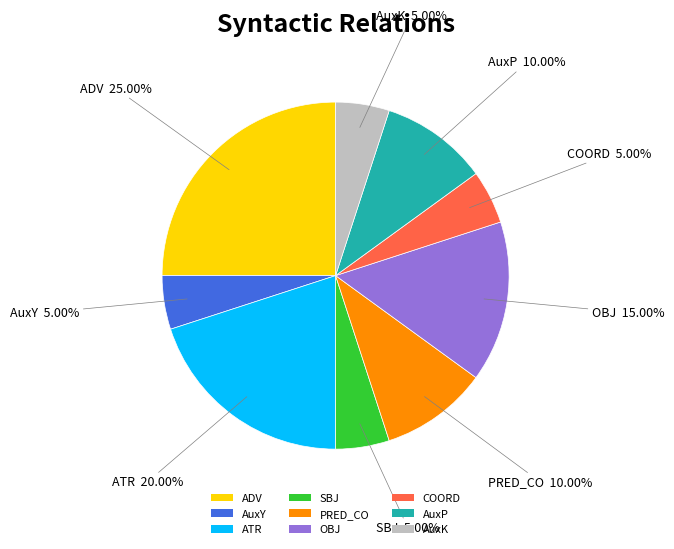

Is COORD the majority of the pie?

No